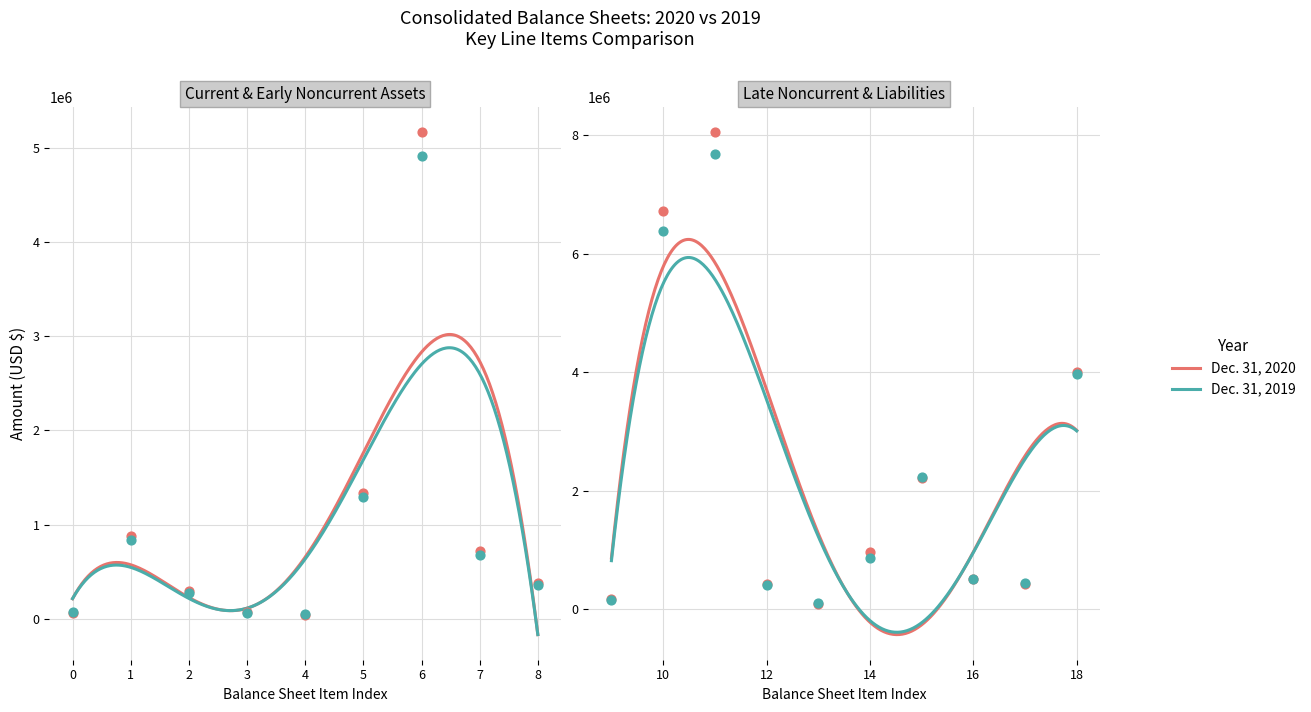

What is the total value across all series at Total assets?

15736431